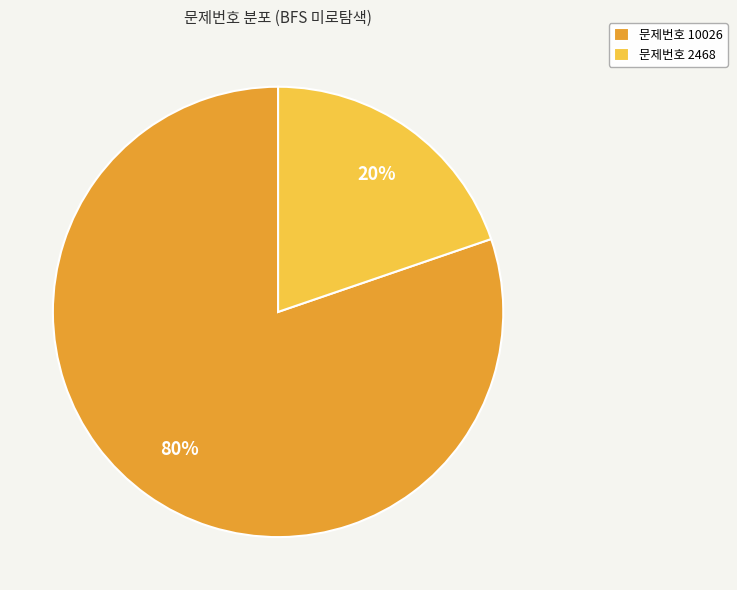

How many segments does this pie chart have?

2